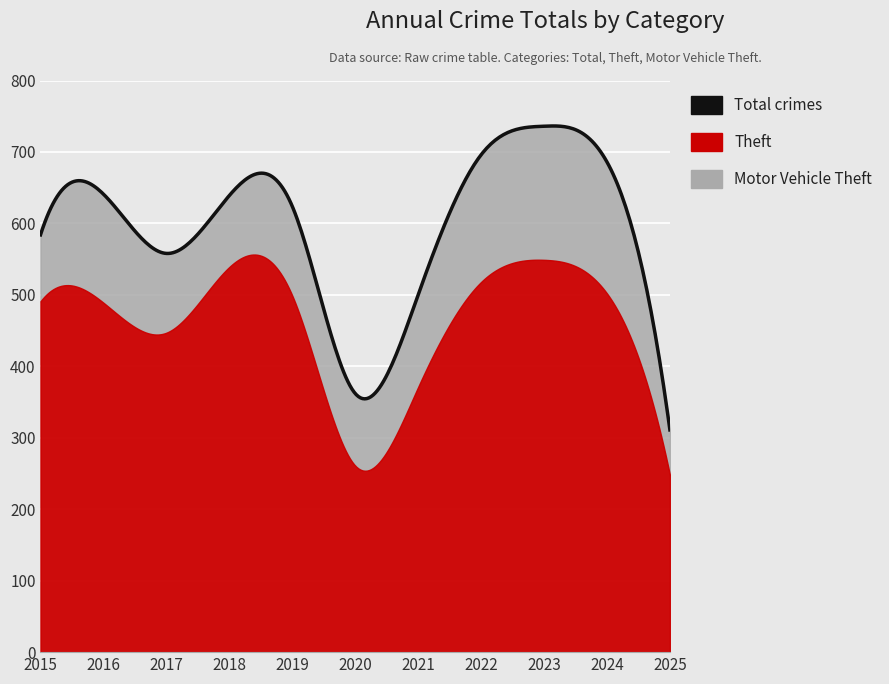

What is the difference between the second highest and minimum values in the Total series?

385